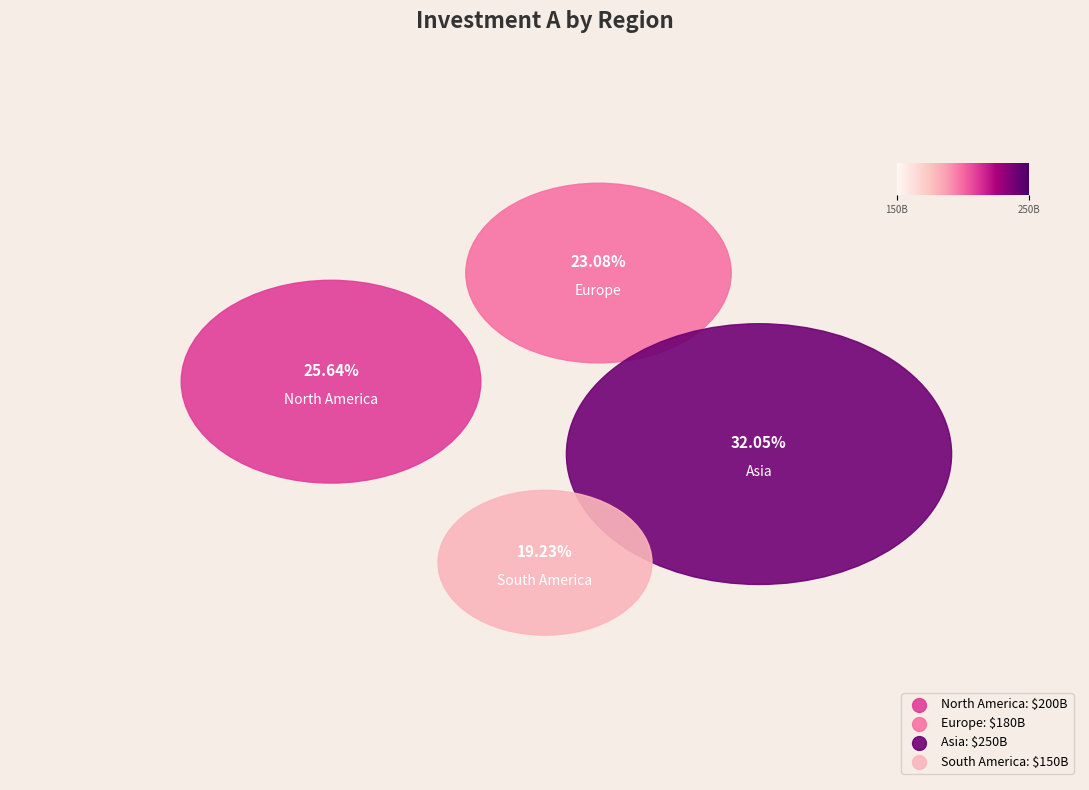

True or false: South America accounts for 32% of the total.

False